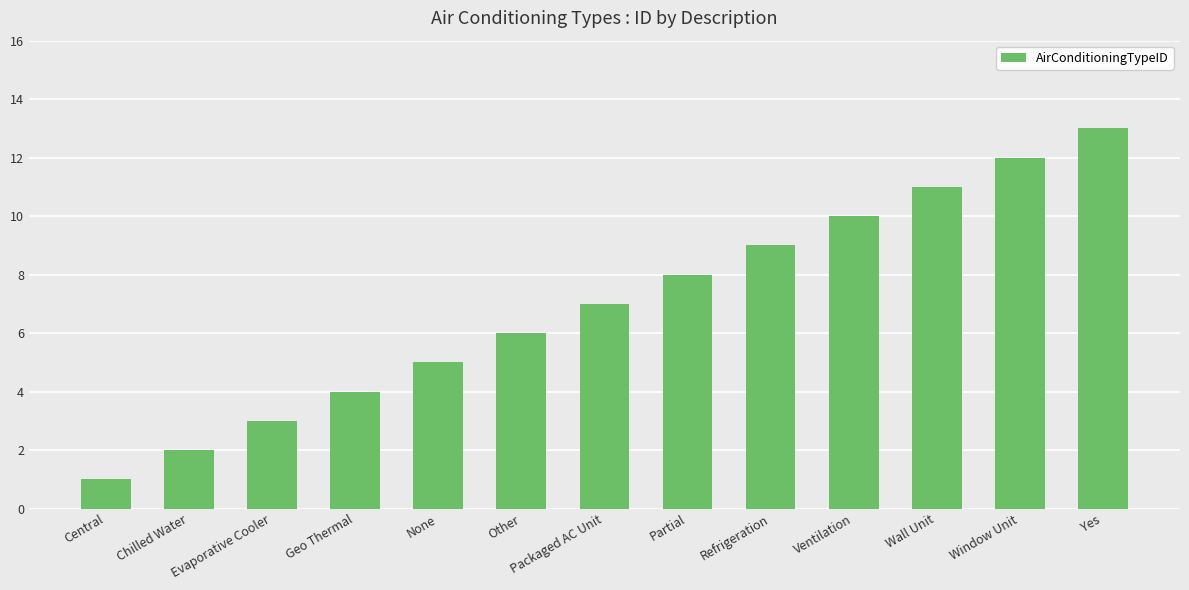

What is the sum of all values?

91